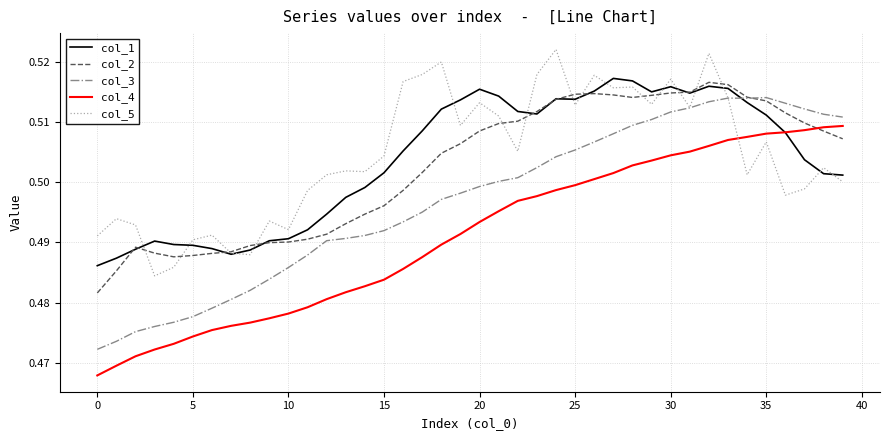

After their last crossing, which series has the higher values: col_4 or col_5?

col_4